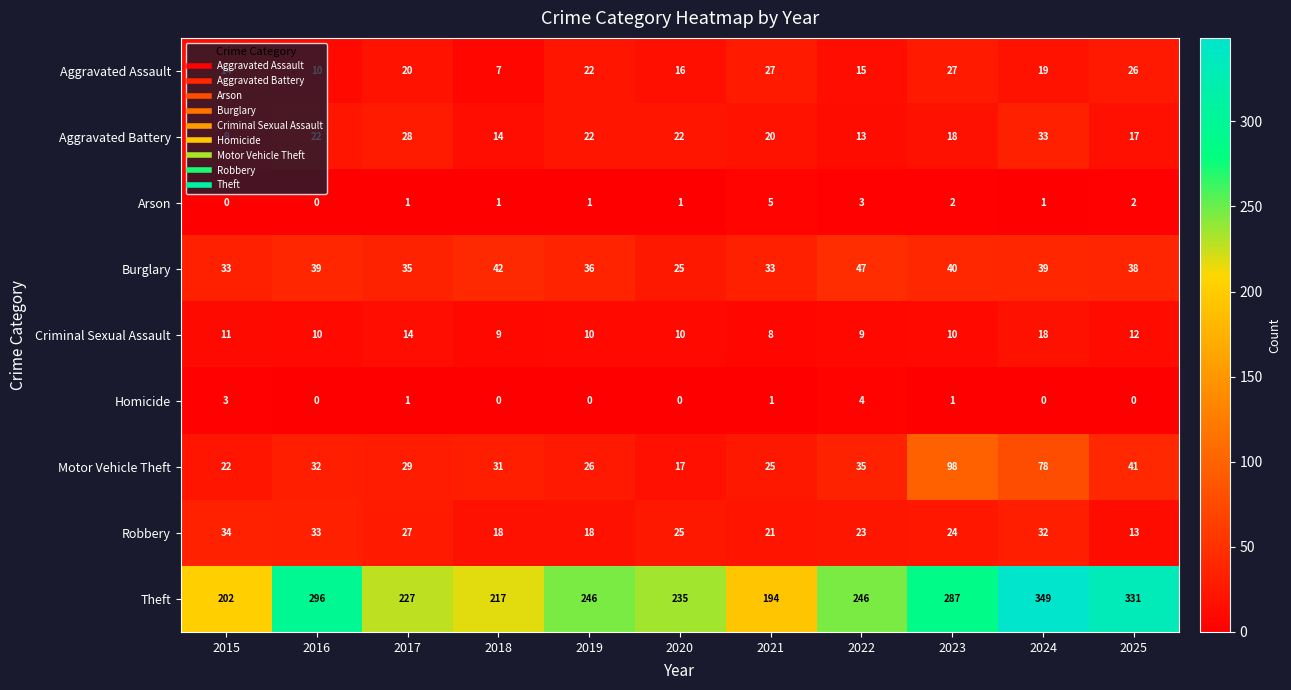

Count the Criminal Sexual Assault values in the range 9 to 12.

8